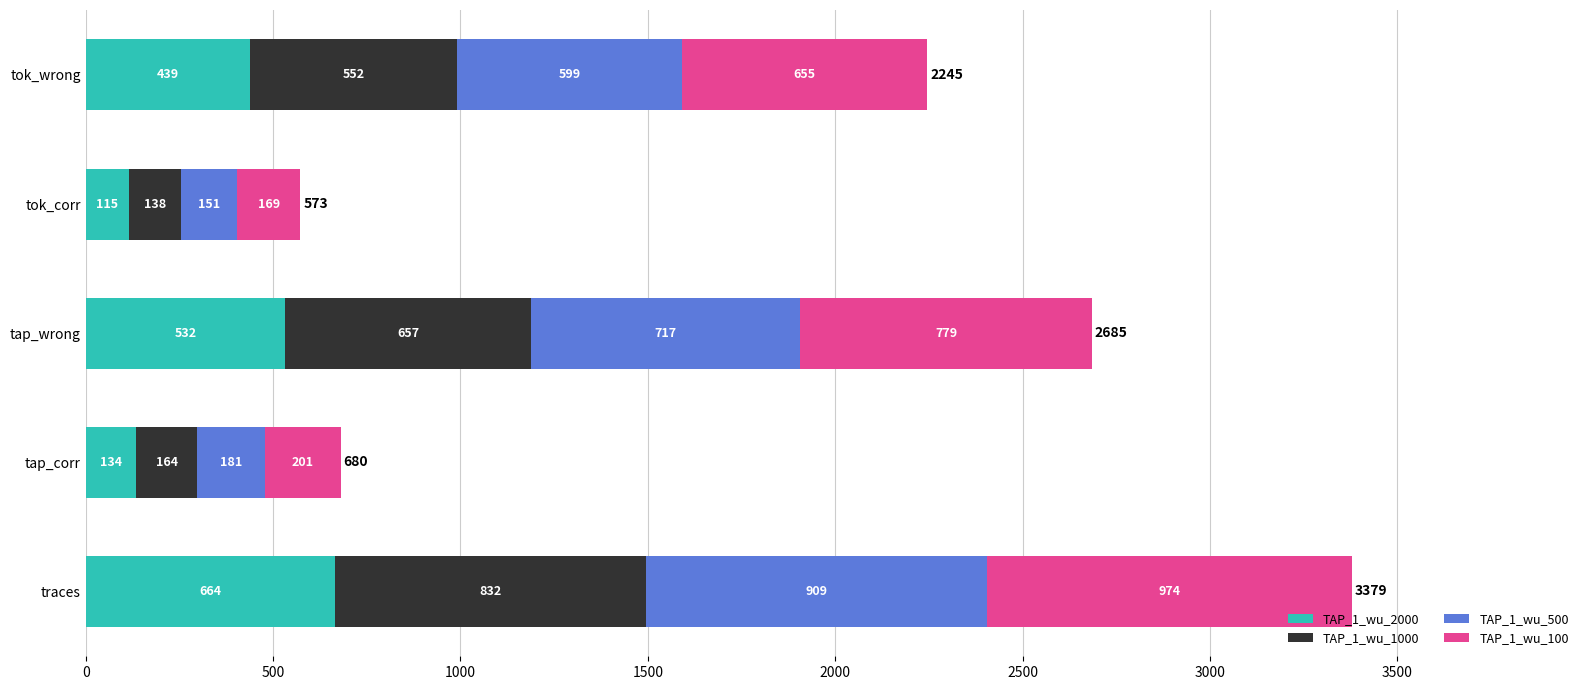

What is the approximate value of TAP_1_wu_2000 at tok_corr, to the nearest 10?

120